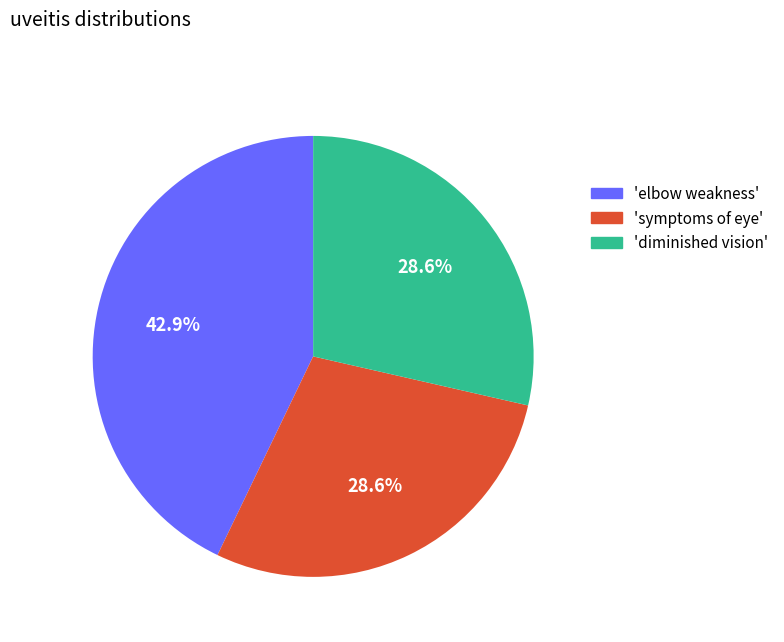

Is there a majority slice in this chart?

No